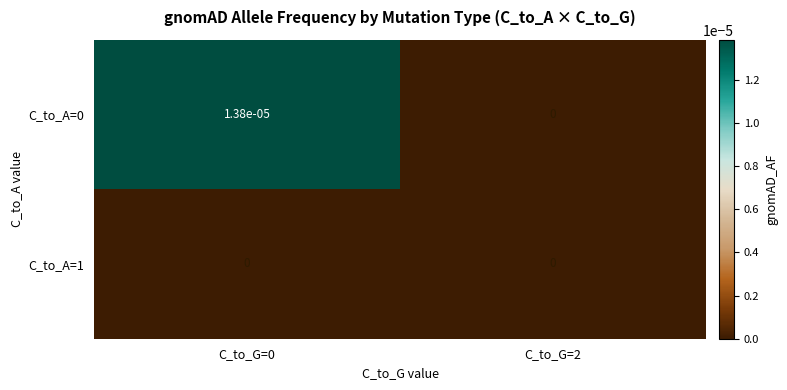

Is the value of C_to_A=0 at C_to_G=0 greater than the value of C_to_A=1 at C_to_G=0?

Yes